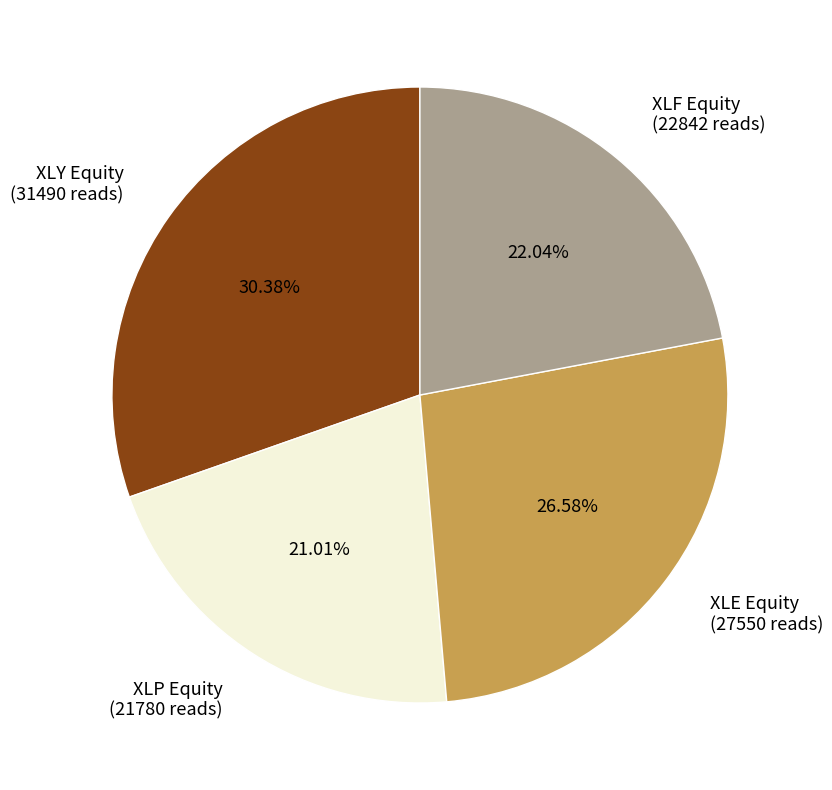

Does XLY Equity (31490 reads) account for over 50% of the chart?

No